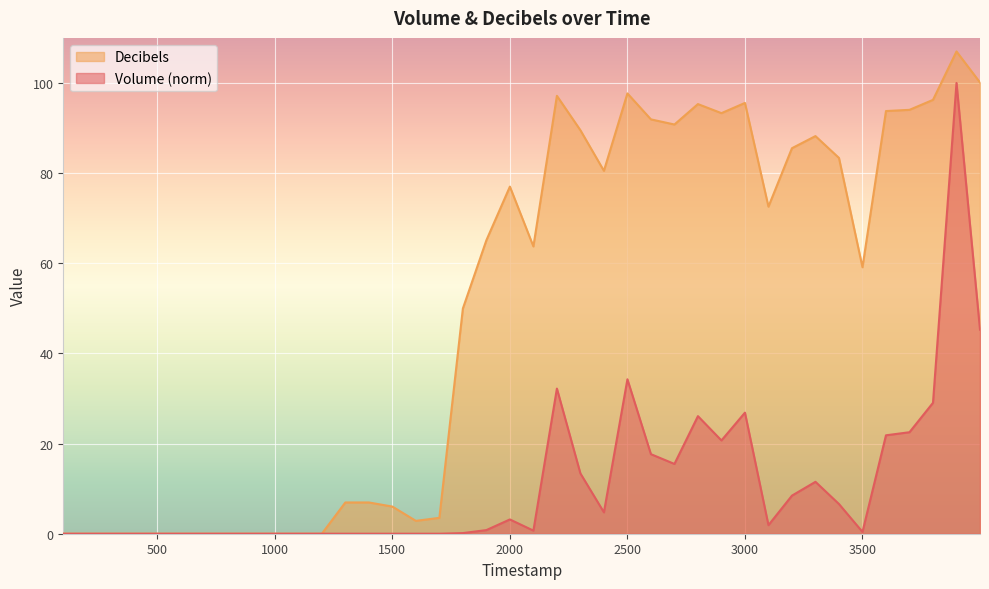

The value of Decibels at 500 is 0.0. True or false?

True